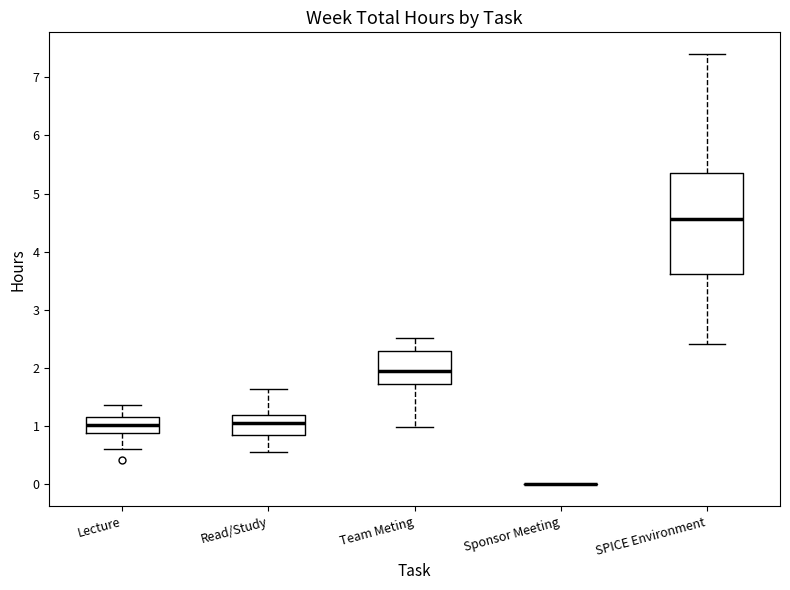

Reading left to right, transcribe this box plot: for each box, give where its median line is, the range the box spans, and where its two whiskers end, as read against the y-axis. The values are not printed on the chart, so give them approximately, as read against the axis.

Lecture: median 1.0, box 0.9 to 1.2, whiskers 0.6 to 1.4
Read/Study: median 1.1, box 0.8 to 1.2, whiskers 0.6 to 1.6
Team Meting: median 1.9, box 1.7 to 2.3, whiskers 1.0 to 2.5
Sponsor Meeting: box collapsed to a line at 0.0, whiskers 0.0 to 0.0
SPICE Environment: median 4.6, box 3.6 to 5.4, whiskers 2.4 to 7.4